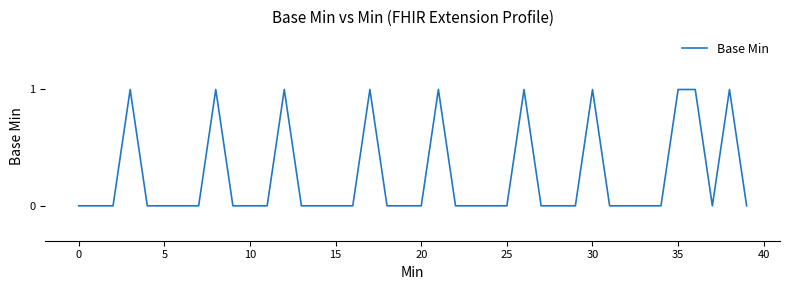

Reading left to right, list all the values displayed in this chart.

0	0	0	1	0	0	0	0	1	0	0	0	1	0	0	0	0	1	0	0	0	1	0	0	0	0	1	0	0	0	1	0	0	0	0	1	1	0	1	0